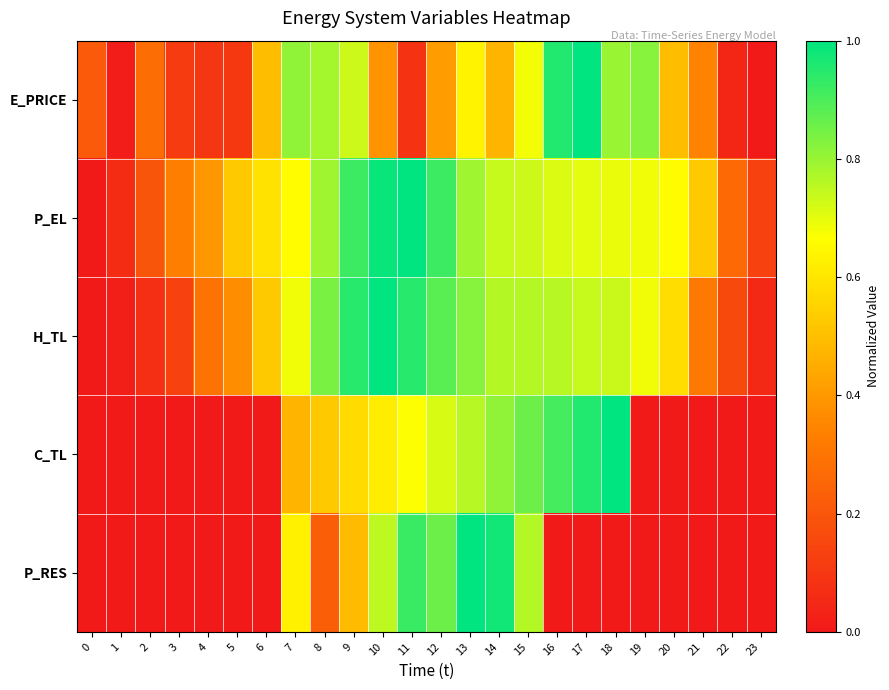

At 2, list the series in order from smallest to largest.

C_TL, P_RES, H_TL, P_EL, E_PRICE